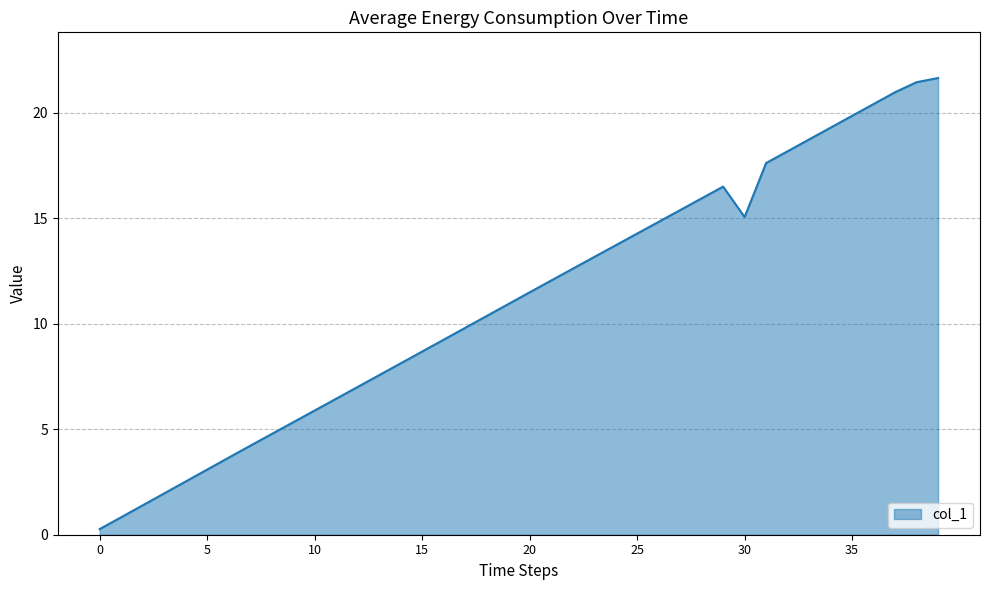

What is the maximum value shown in the chart?

21.6